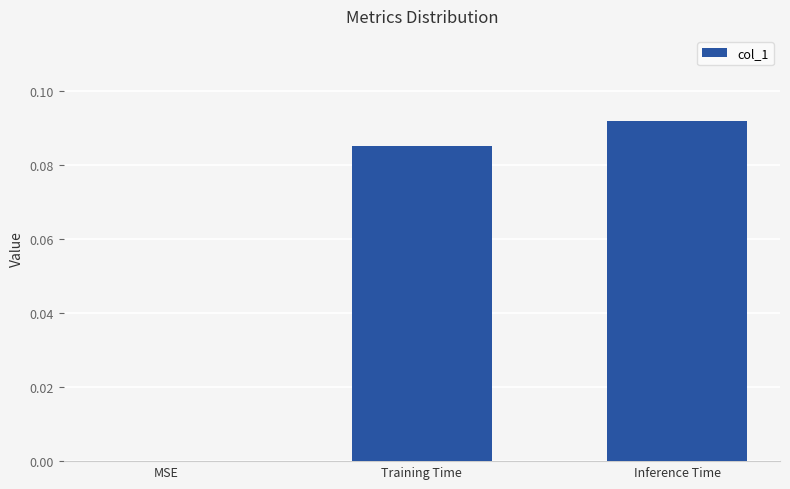

The value at MSE is -0.1. True or false?

False